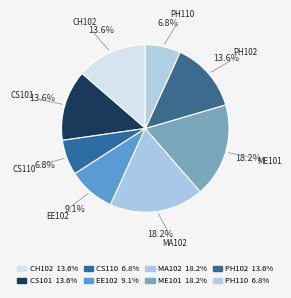

To the nearest percent, what is the combined percentage of CH102 and CS101?

27%